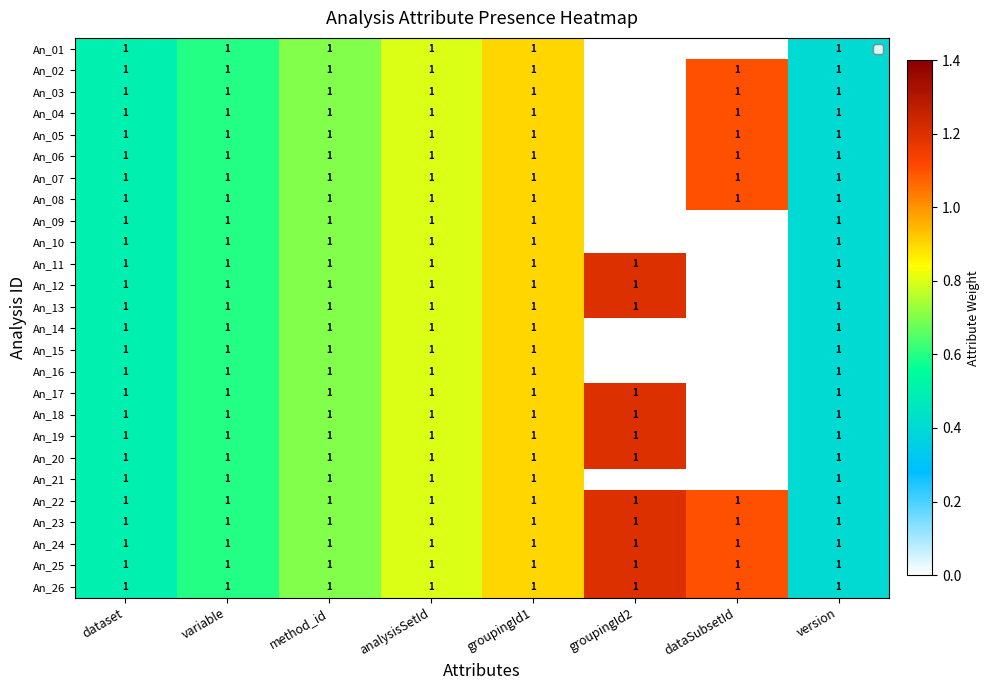

What is the total value across all series at method_id?

26